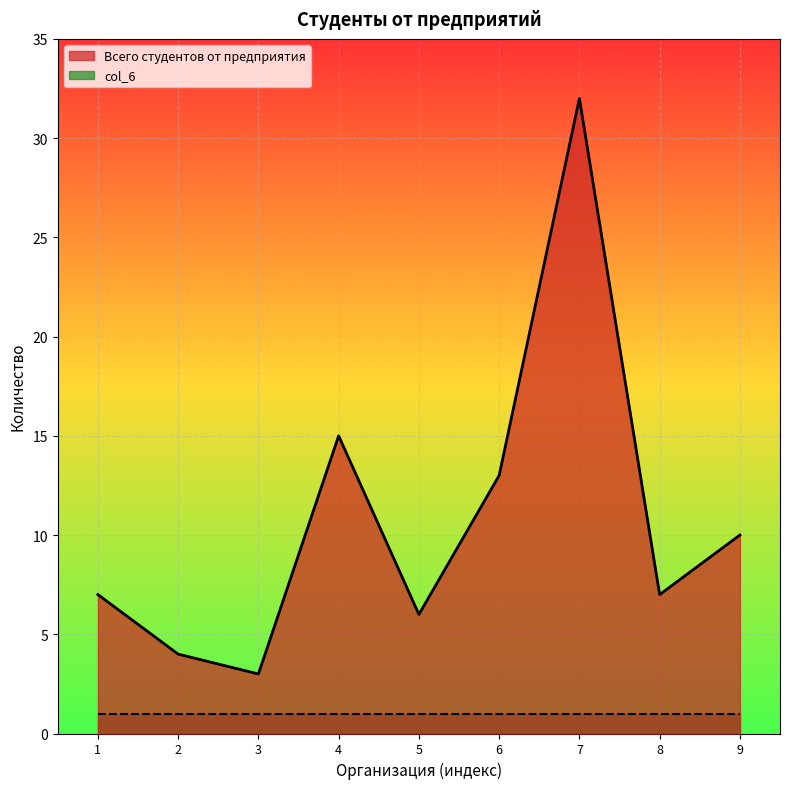

What is the sum of all values?

97